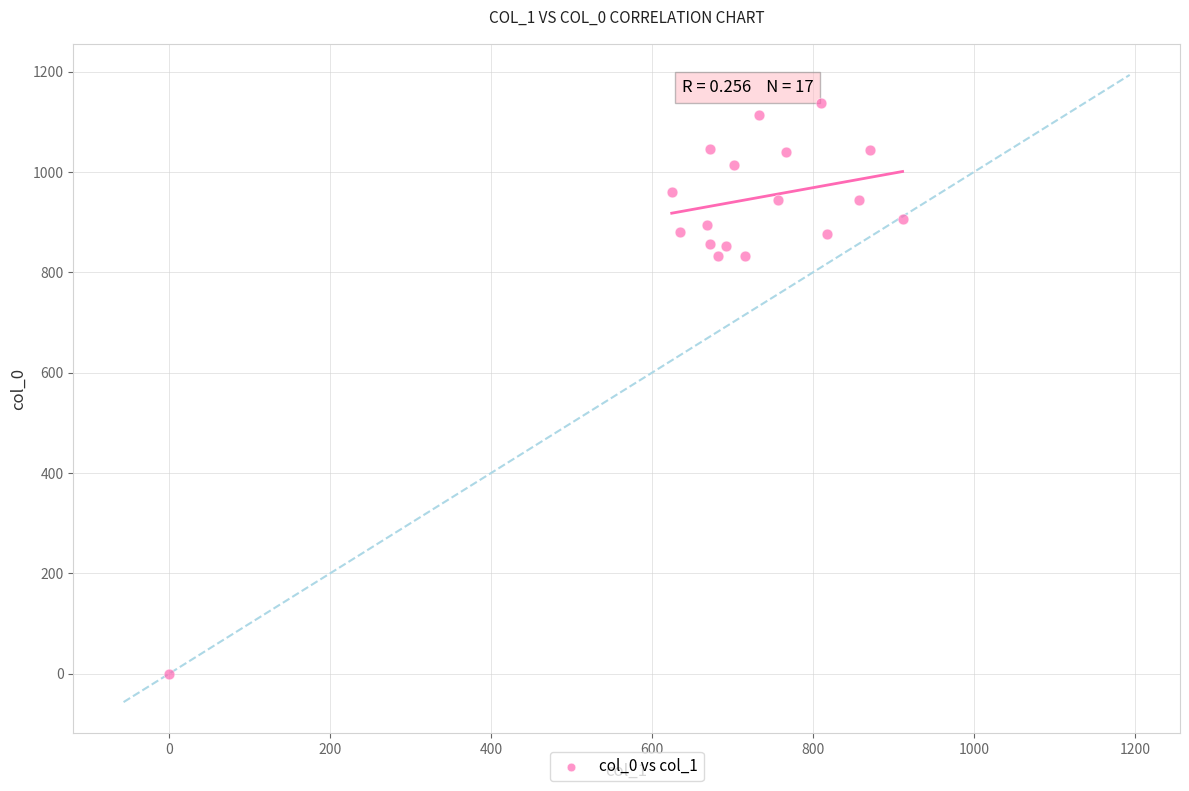

What is the range of Y values (max minus min)?

1136.7